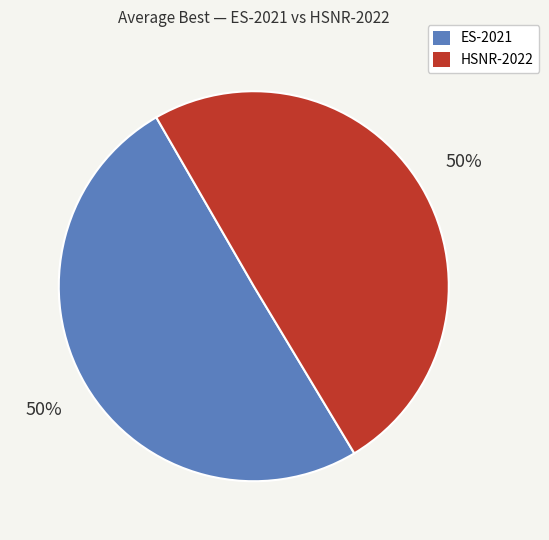

How many segments does this pie chart have?

2